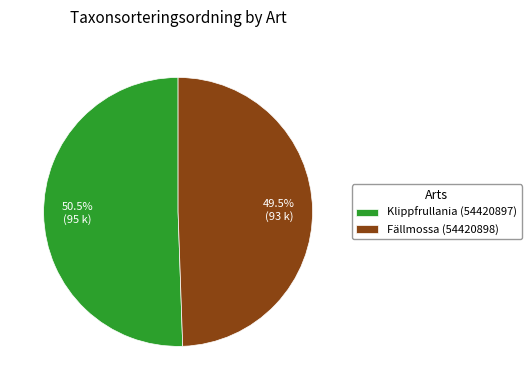

How many segments does this pie chart have?

2